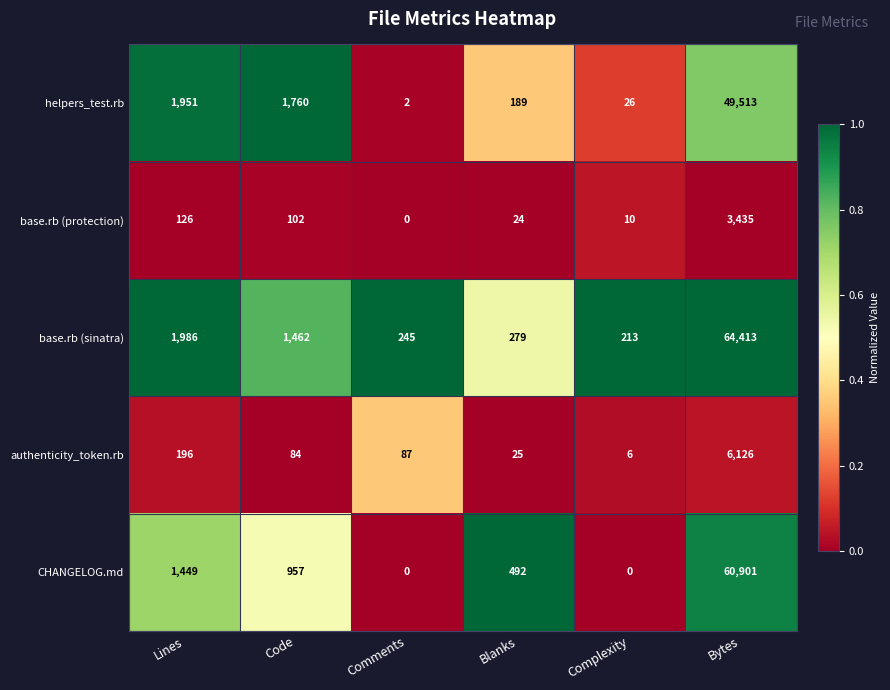

At how many categories does at least one series exceed 0?

6